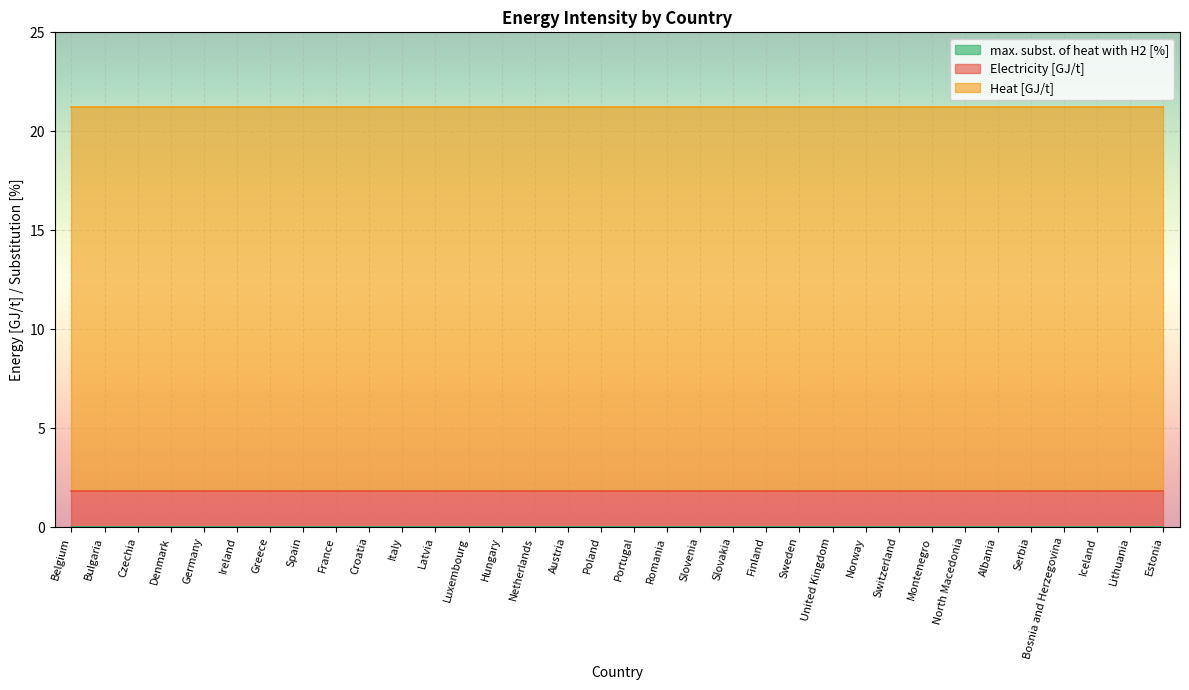

Between Montenegro and Slovakia, which is larger?

Montenegro